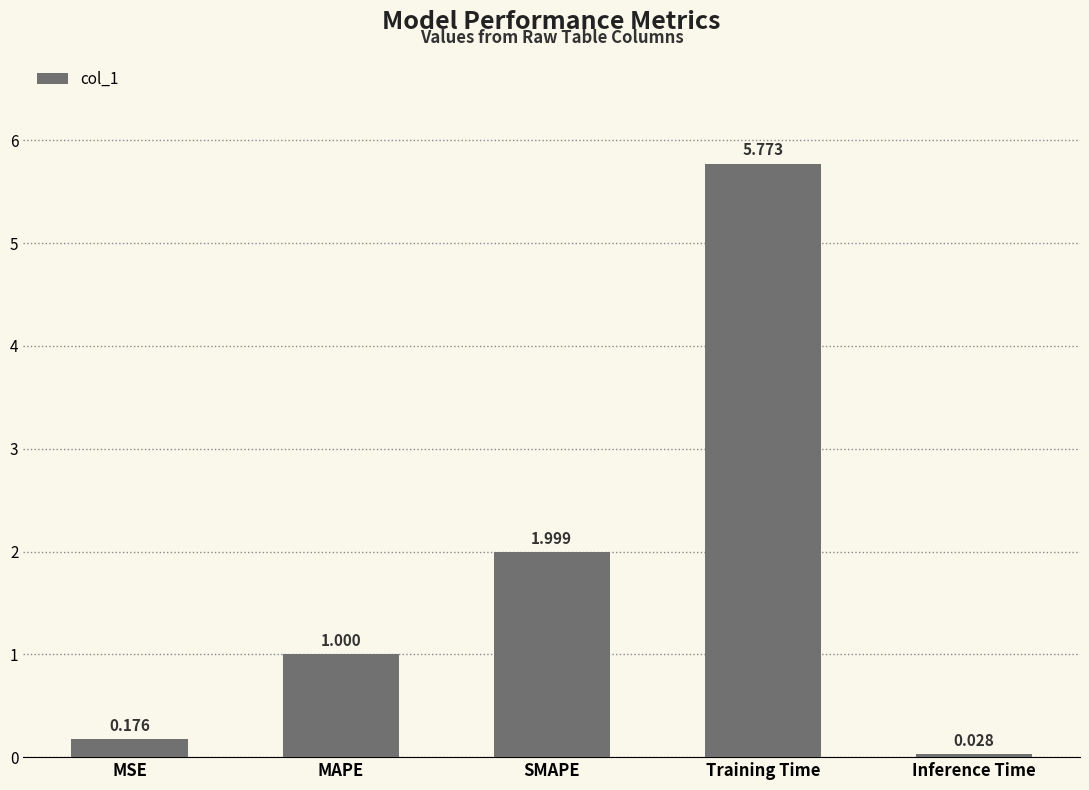

Which label corresponds to the smallest value in the chart?

Inference Time